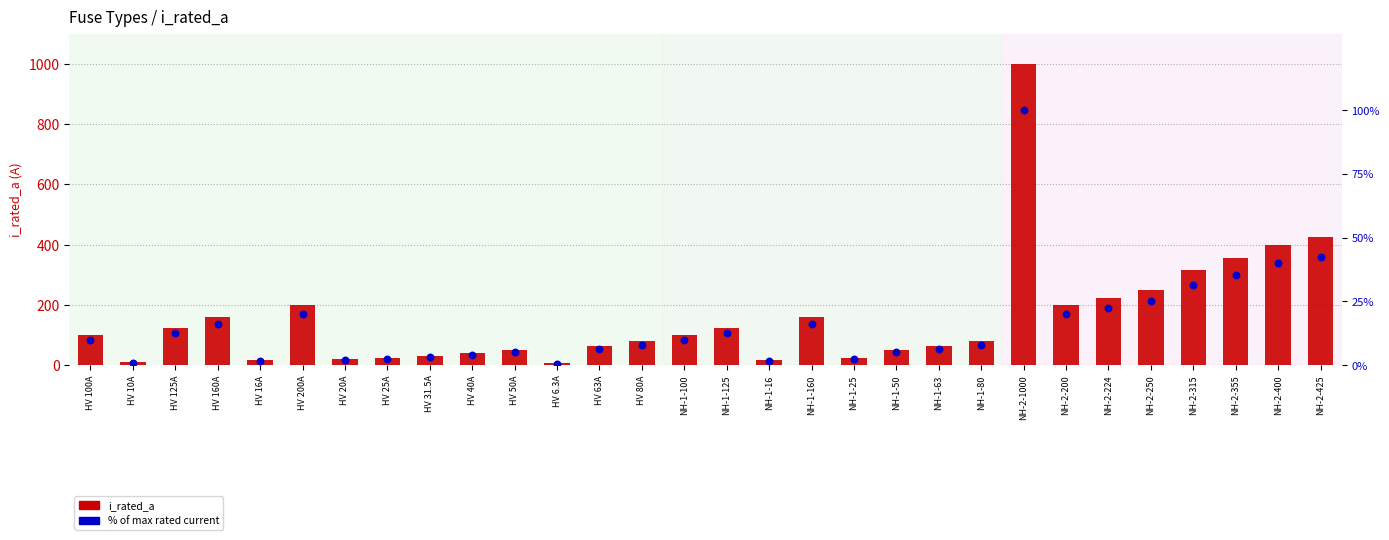

At which category is the sum across all series the highest?

NH-2-1000